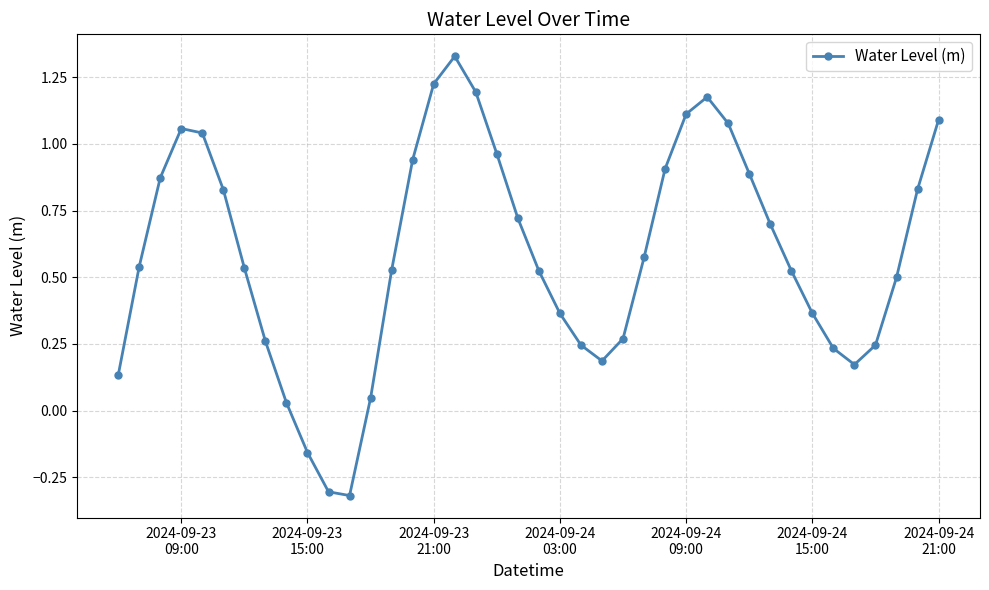

What is the difference between the maximum and minimum values?

1.6